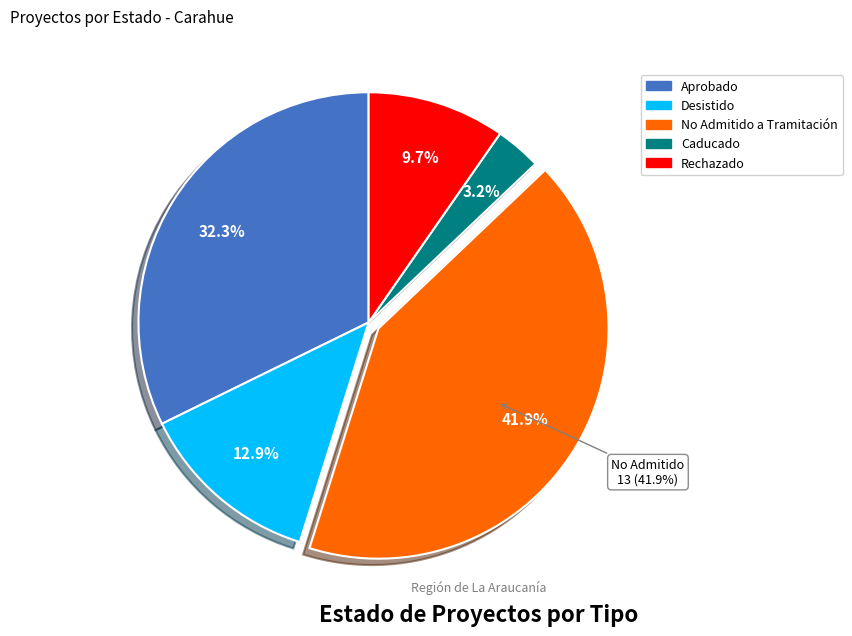

Is Rechazado the majority of the pie?

No